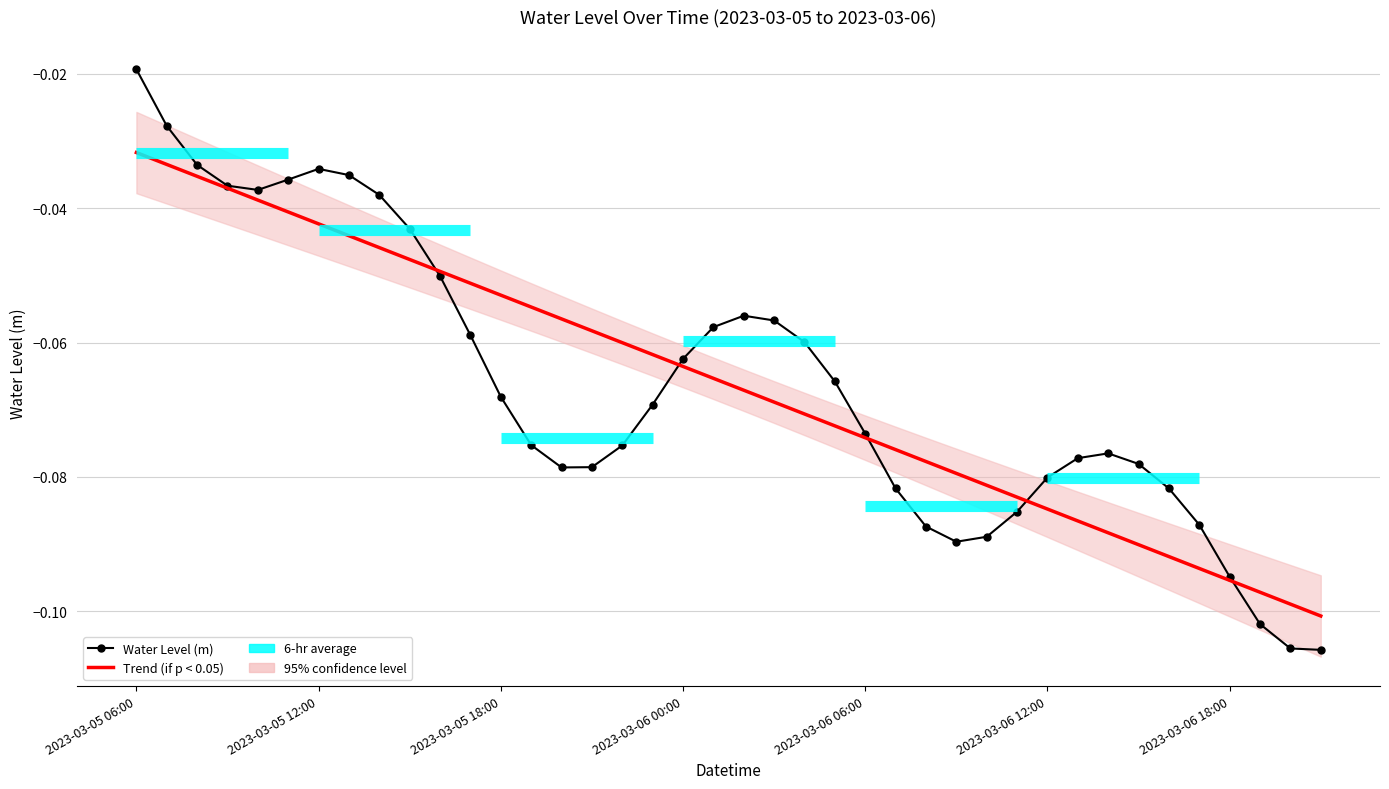

What is the minimum value for Water Level (m)?

-0.1